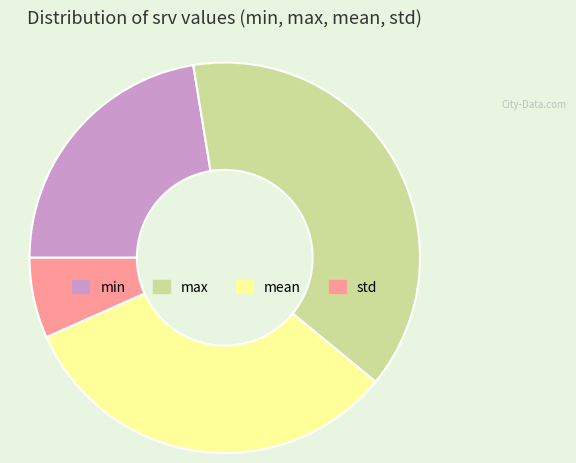

What is the largest slice in the pie chart?

max